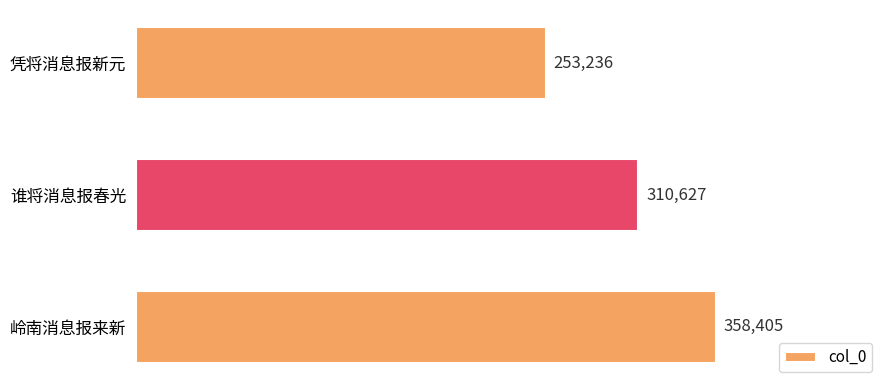

How many categories are shown in the chart?

3